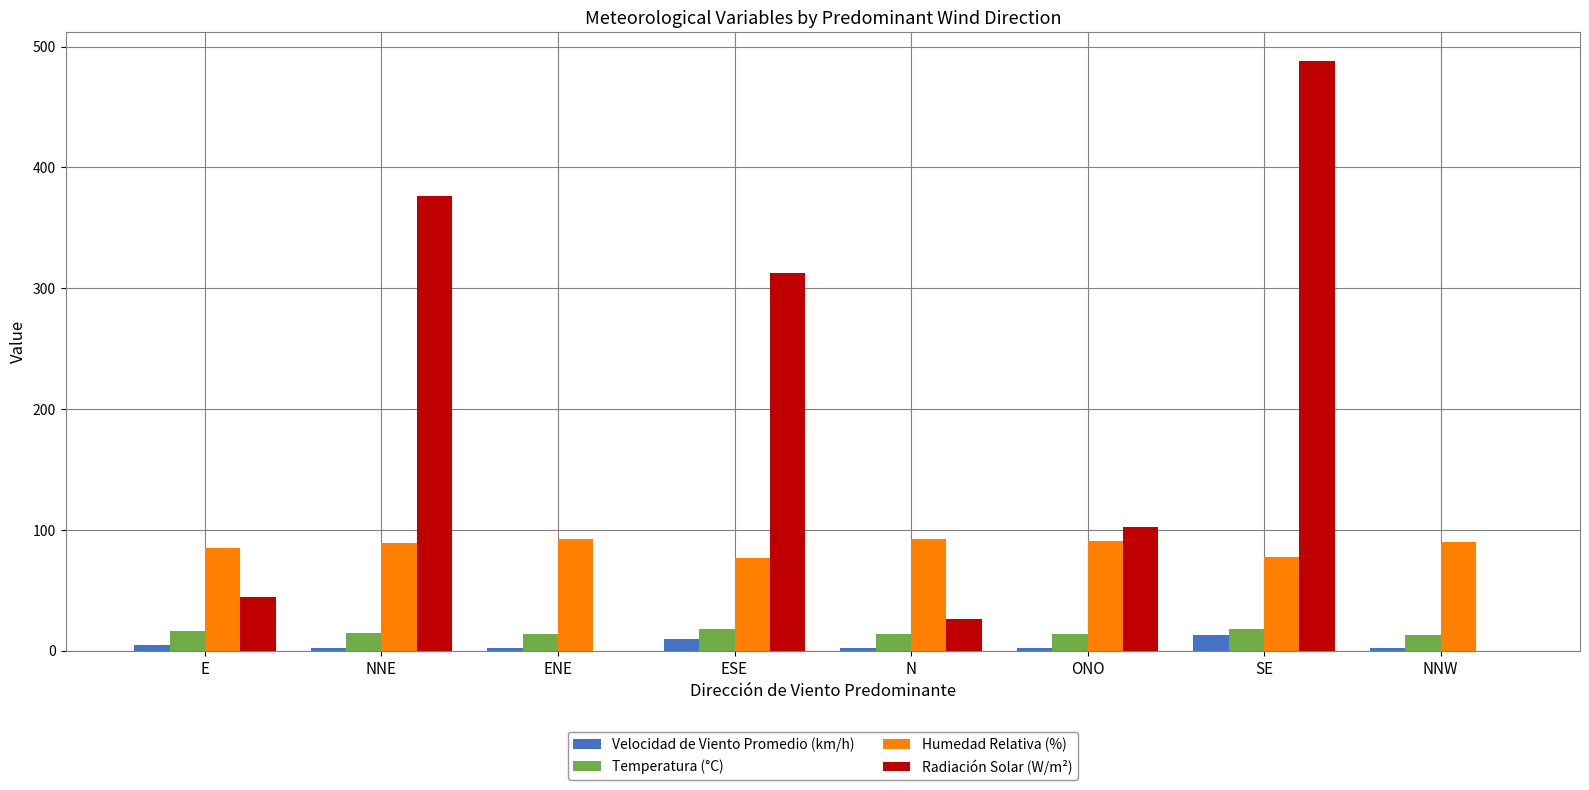

What is the sum of all Humedad Relativa (%) values?

693.5